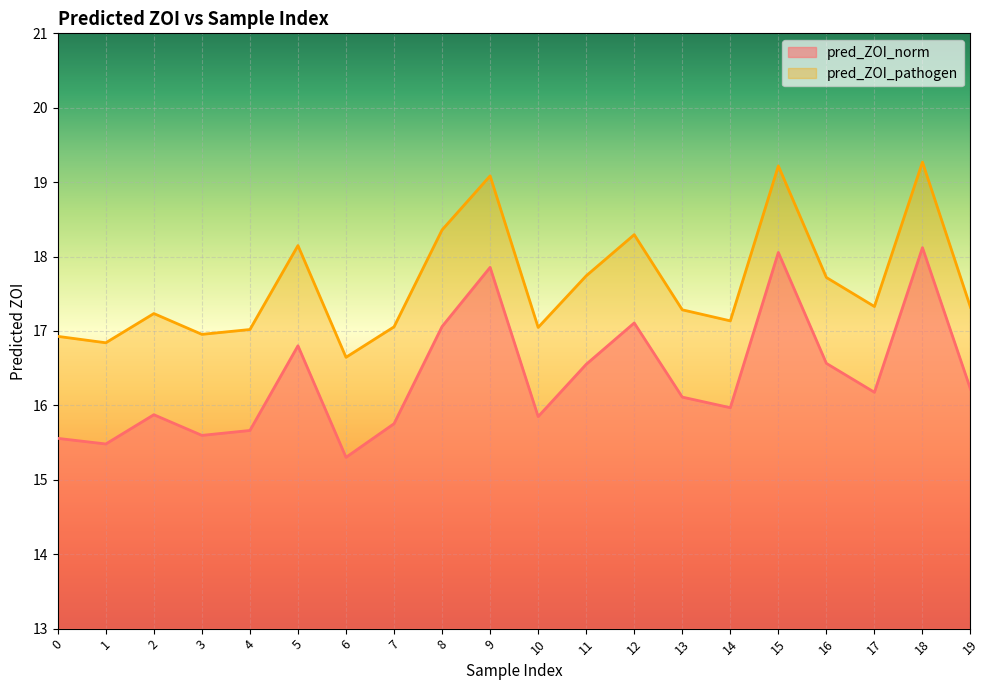

Which series changed the most between 8 and 12?

pred_ZOI_pathogen